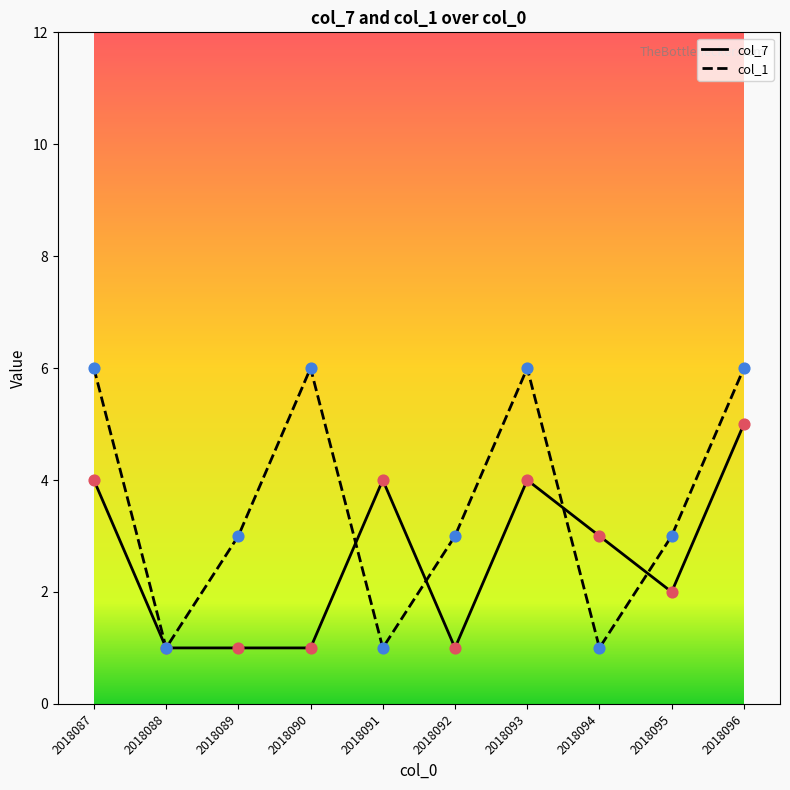

At which category is the sum across all series the highest?

2018096